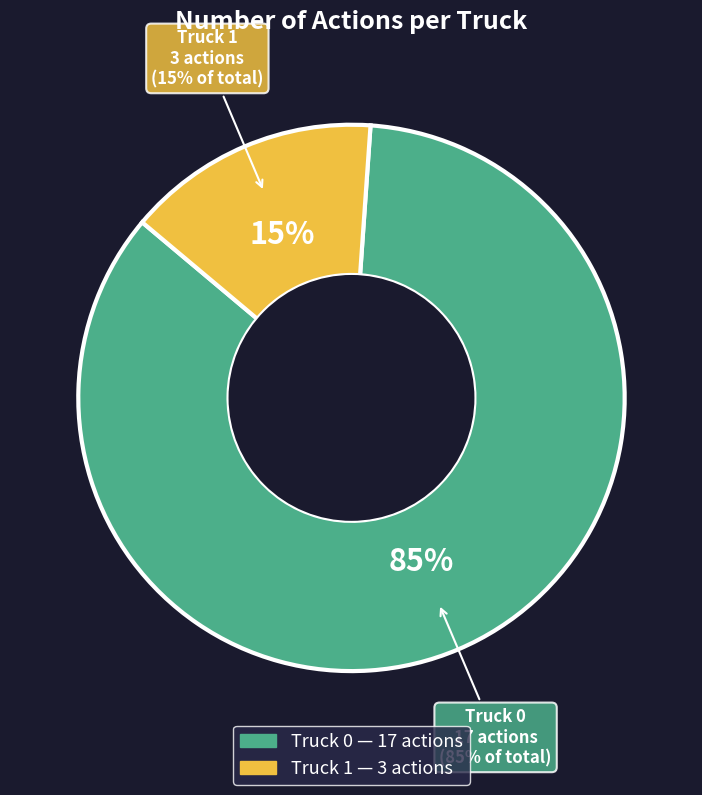

How many segments does this pie chart have?

2